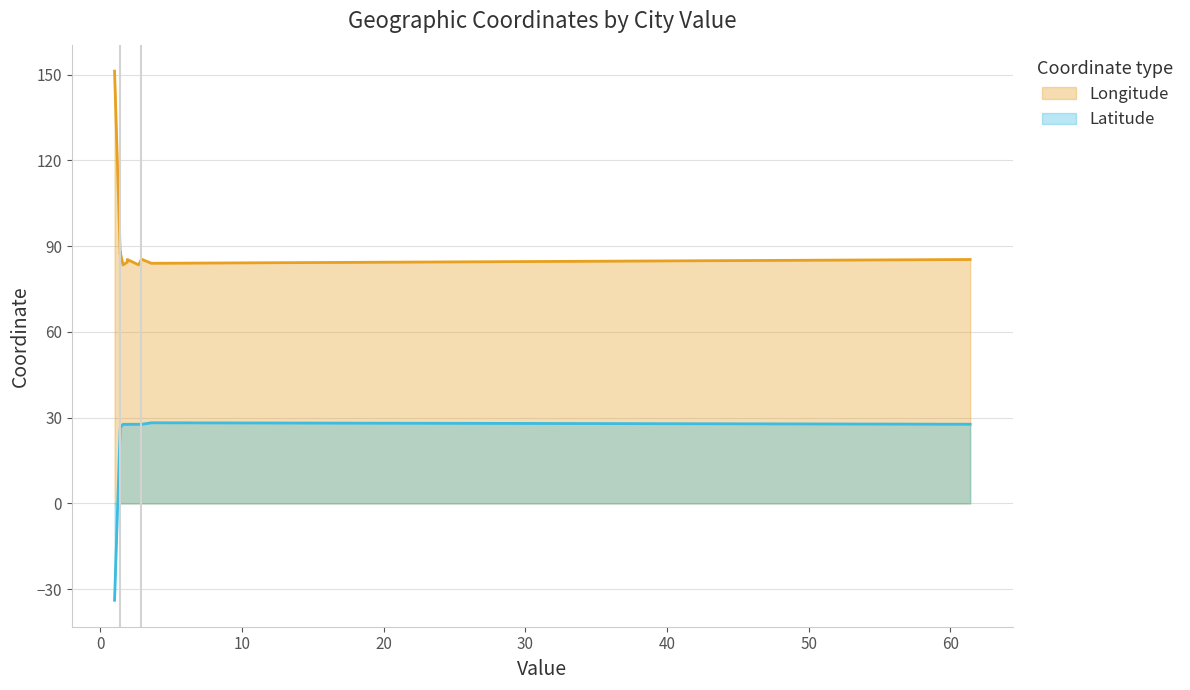

List the series in order of their overall mean, highest first.

Longitude, Latitude